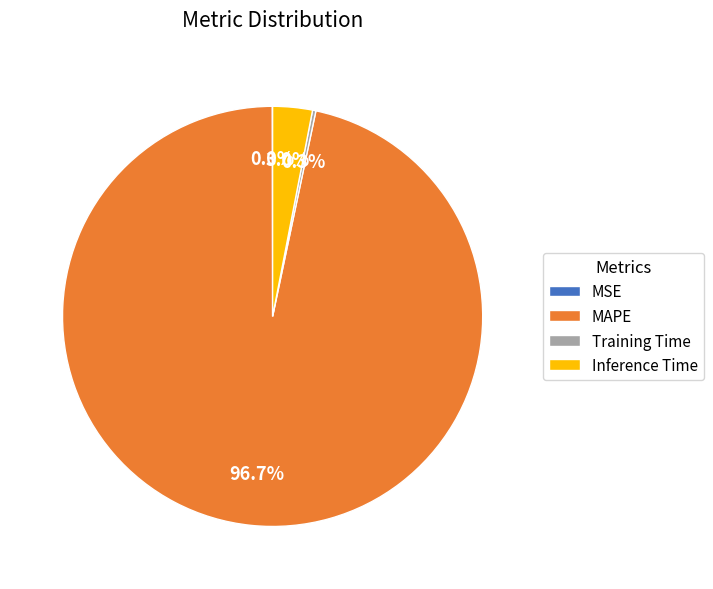

Which category has the biggest portion of the pie?

MAPE